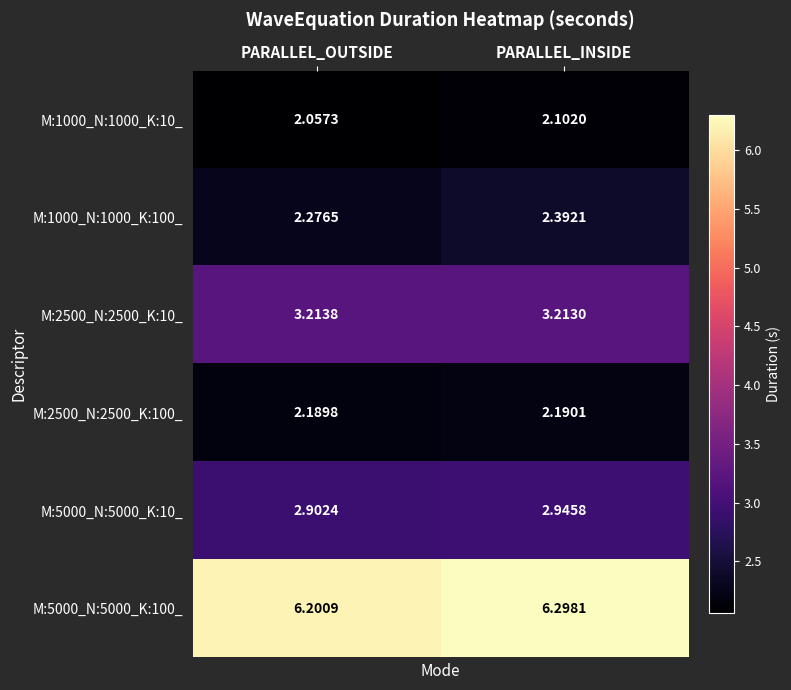

List the labels in order of M:2500_N:2500_K:100_ value, largest first.

PARALLEL_INSIDE, PARALLEL_OUTSIDE